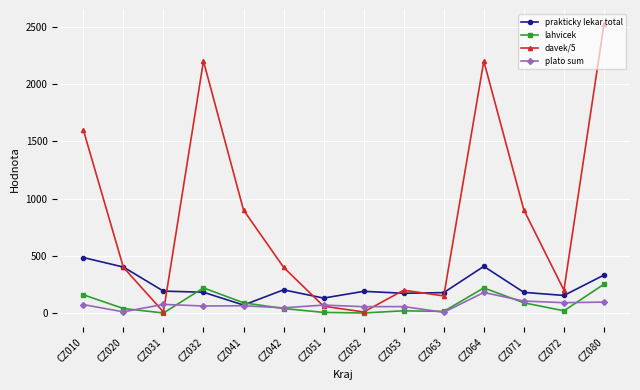

How many interior local peaks does the davek/5 series have?

3